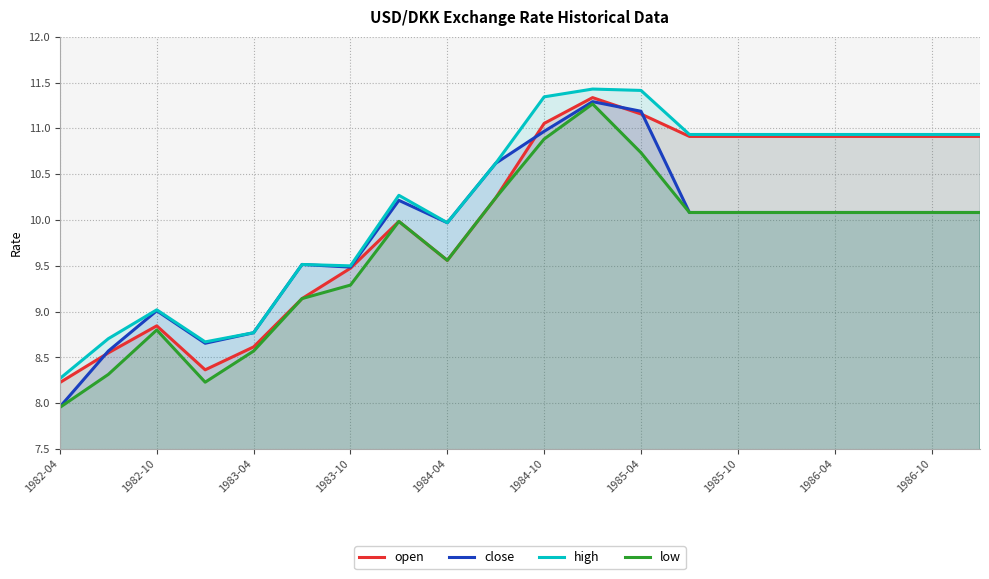

Which category has the lowest value across all series?

1982-04